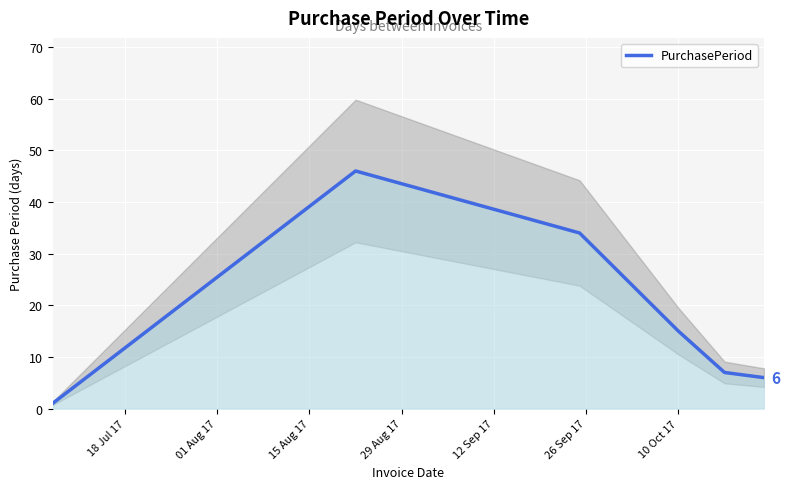

What is the highest value of the PurchasePeriod series?

46